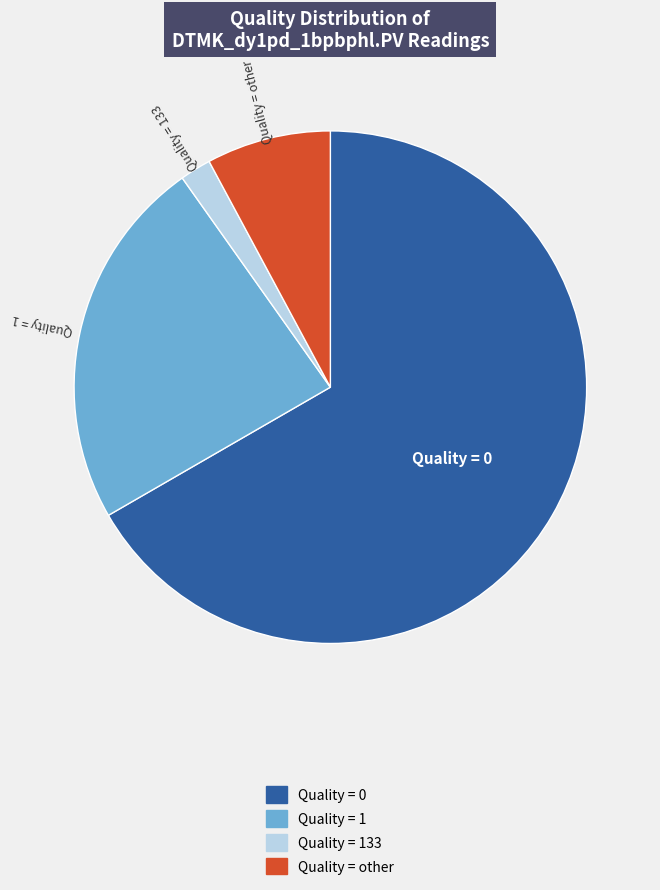

True or false: Quality = 0 accounts for 81% of the total.

False